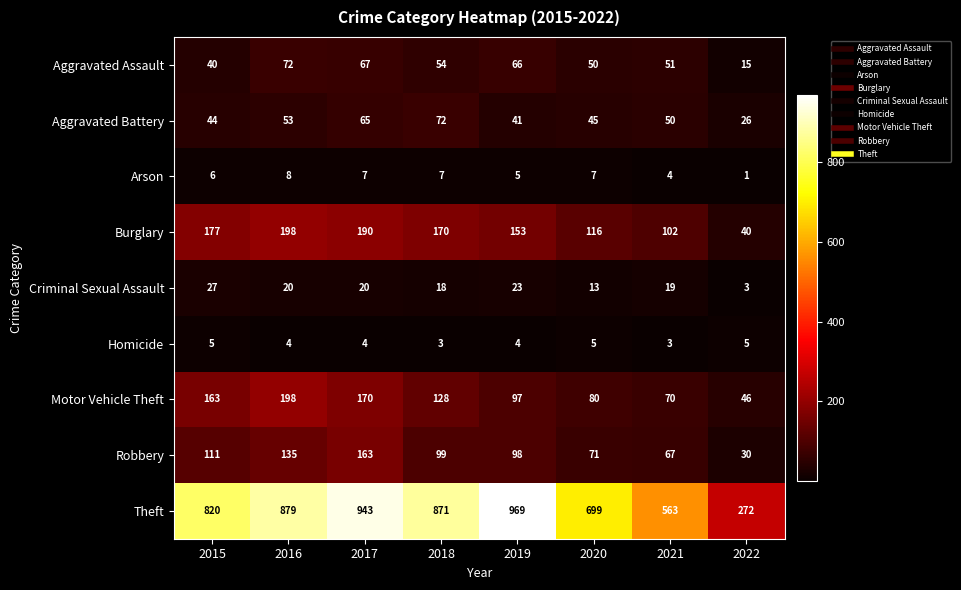

Is it true that Theft equals 563 at 2021?

True